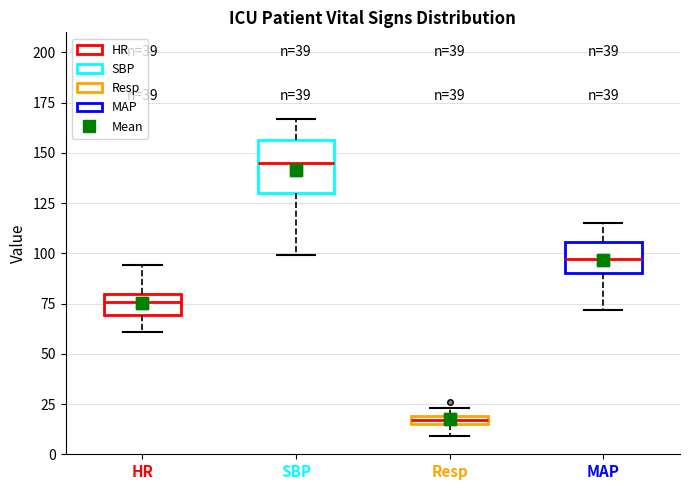

Where is the upper edge of the box for Resp on the y-axis? The values are not printed on the chart, so give them approximately, as read against the axis.

20